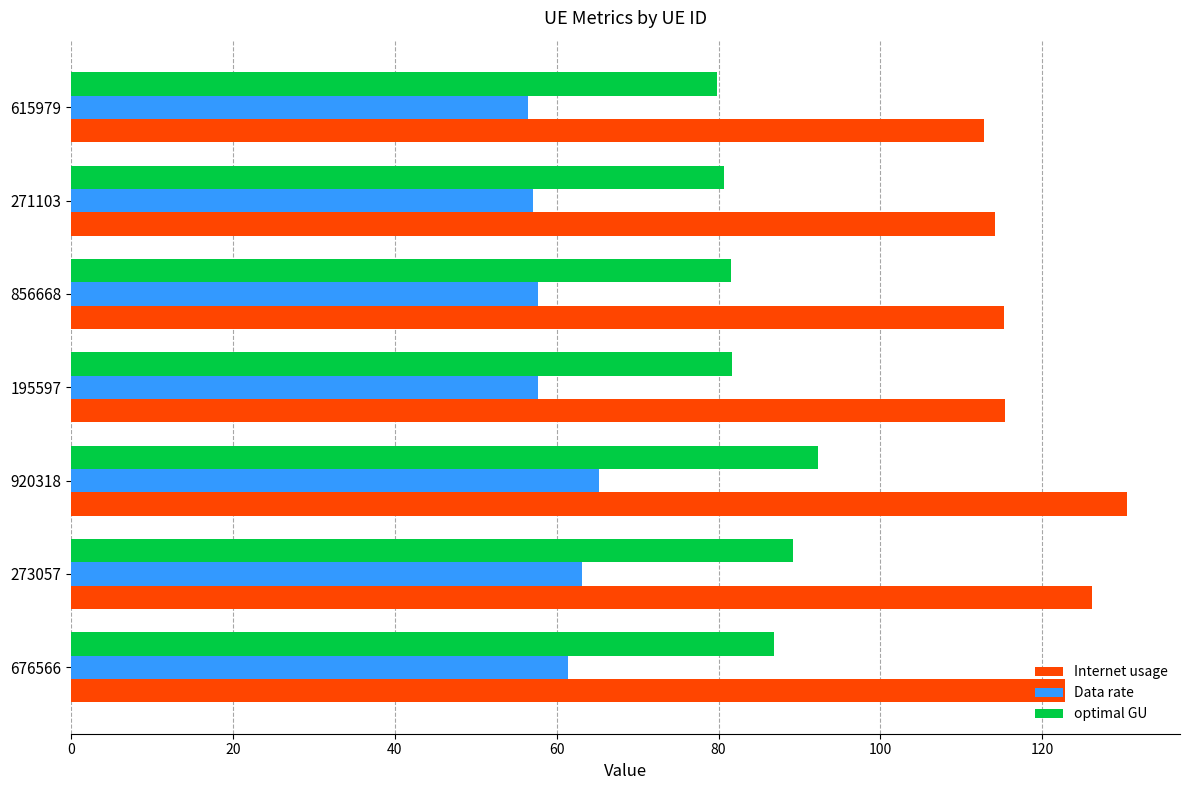

What is the total value across all series at 271103?

251.8